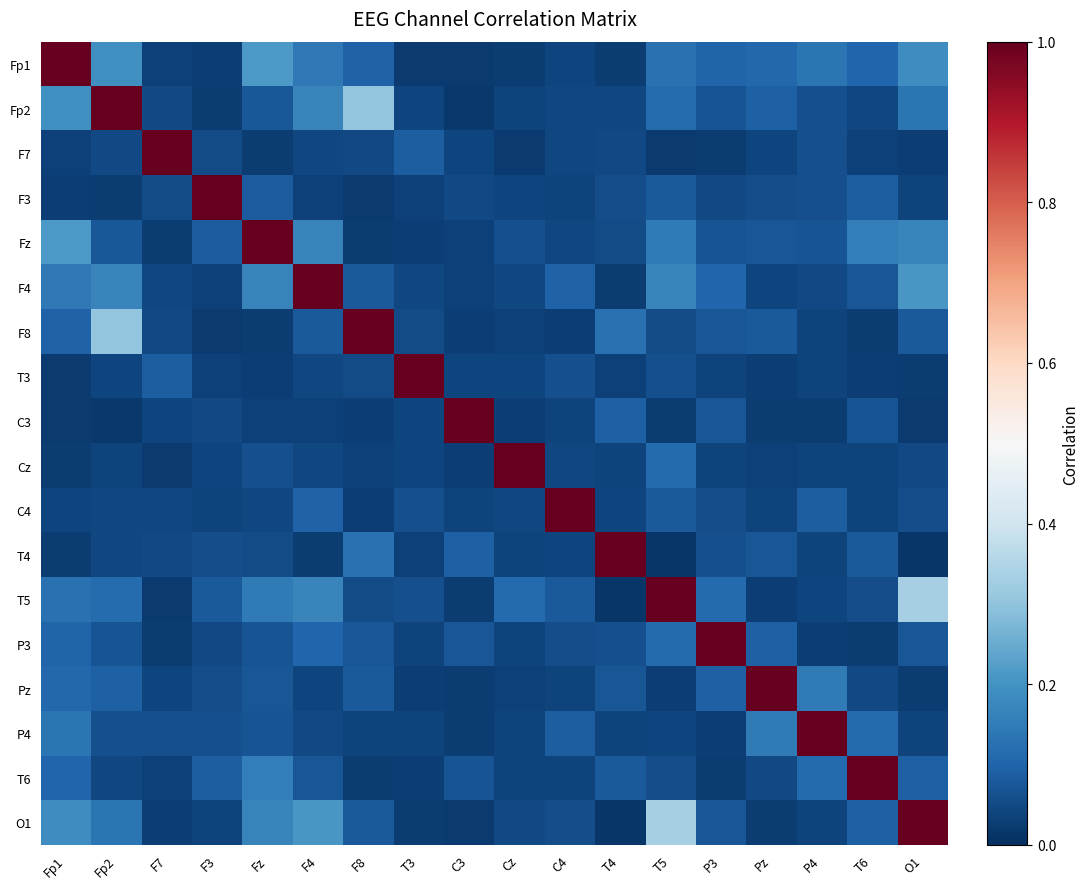

At which category is the sum across all series the highest?

Fp1